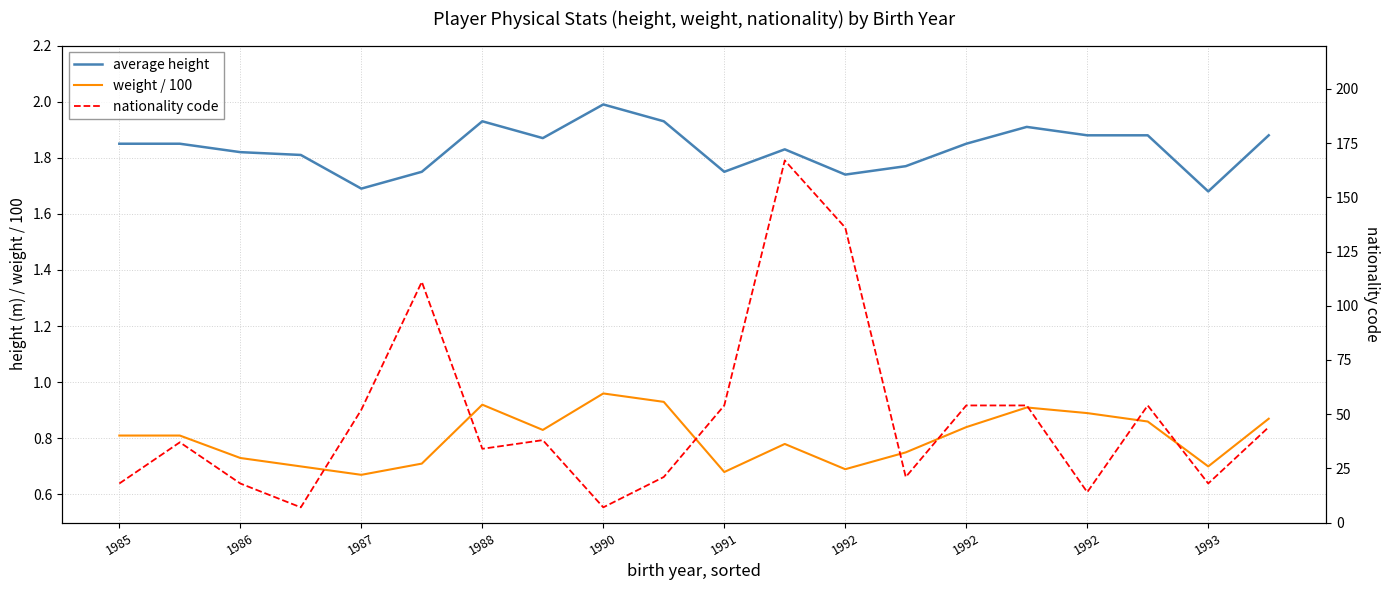

Is this an area chart (filled region under the line)?

No